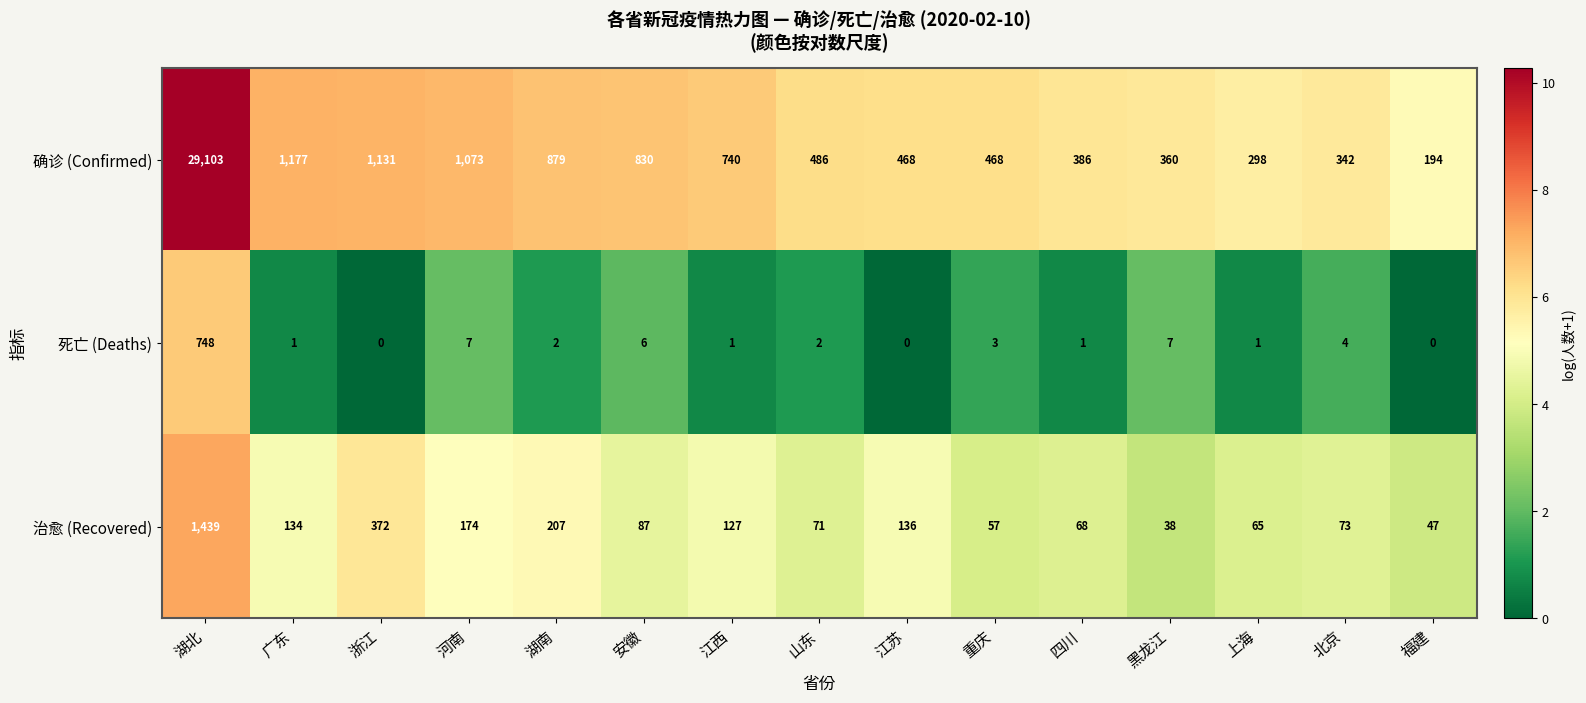

How many distinct data groups are displayed?

3